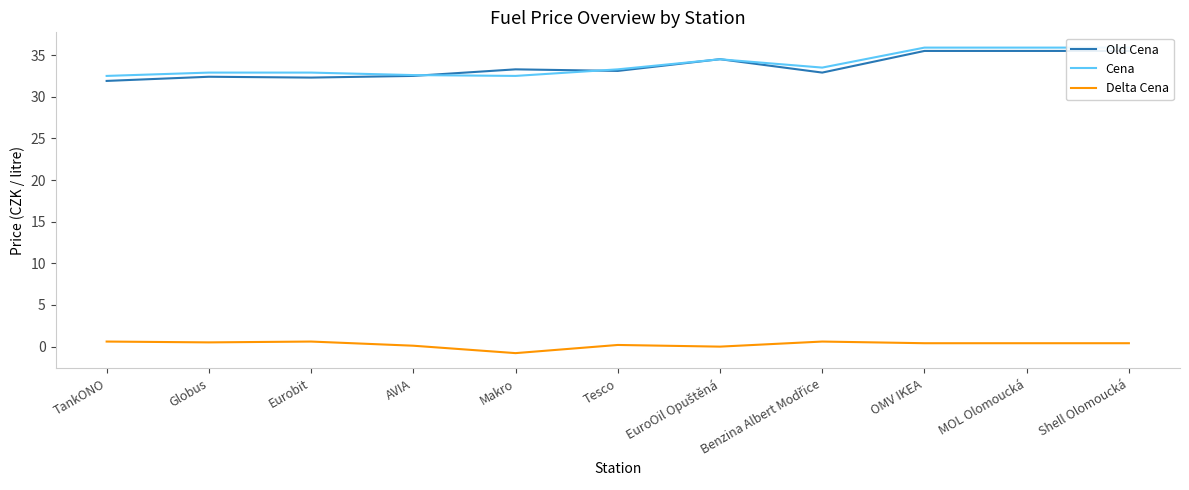

What is the total value across all series at MOL Olomoucká?

71.8